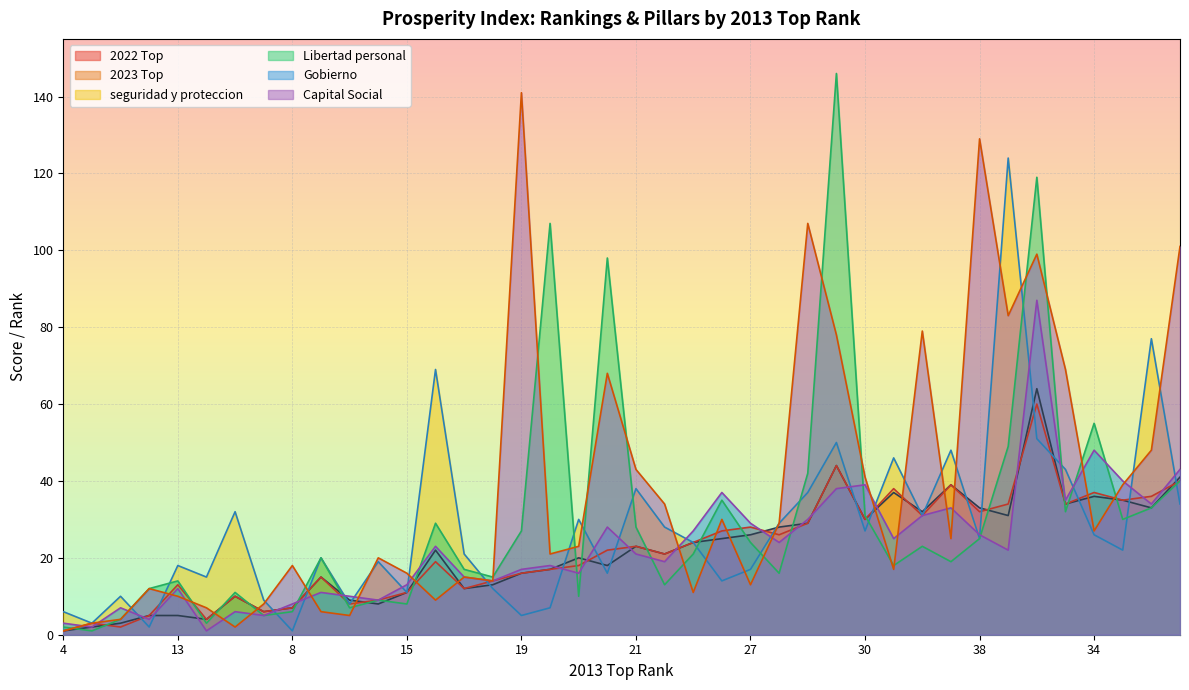

Does the chart display data point markers on the line(s)?

No